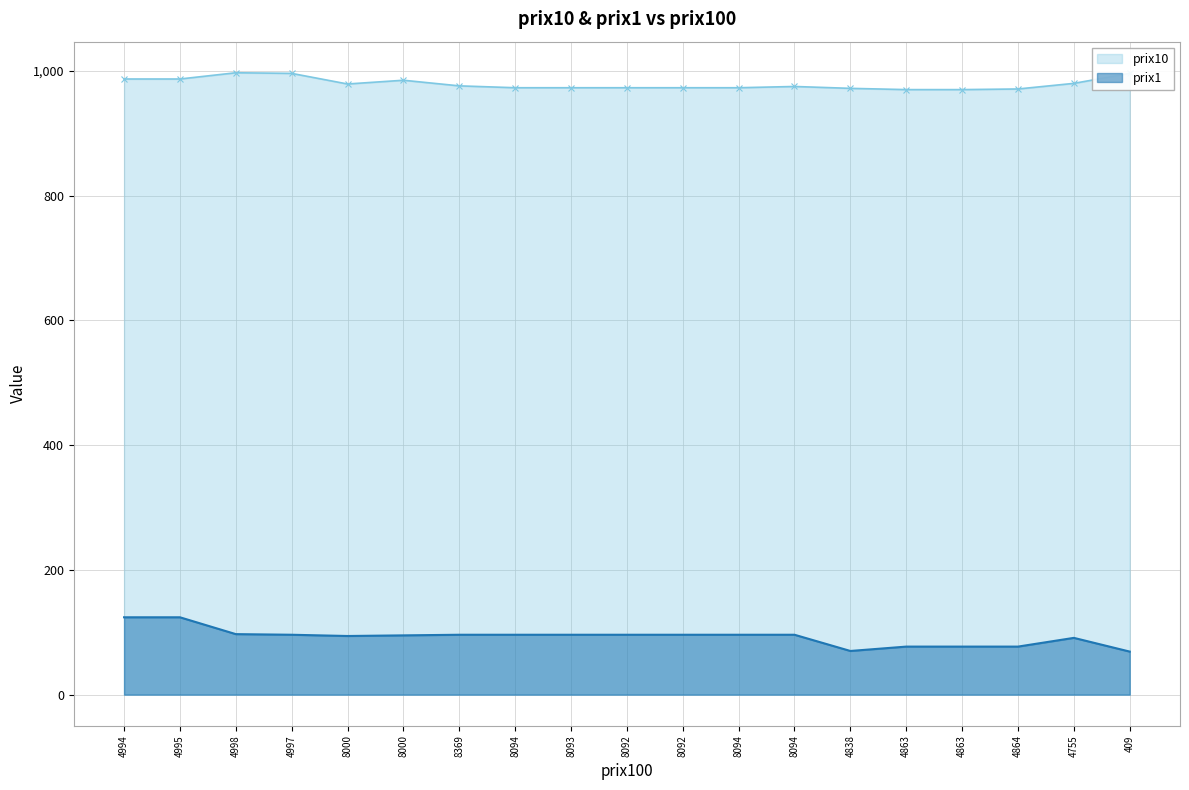

How many distinct data groups are displayed?

2